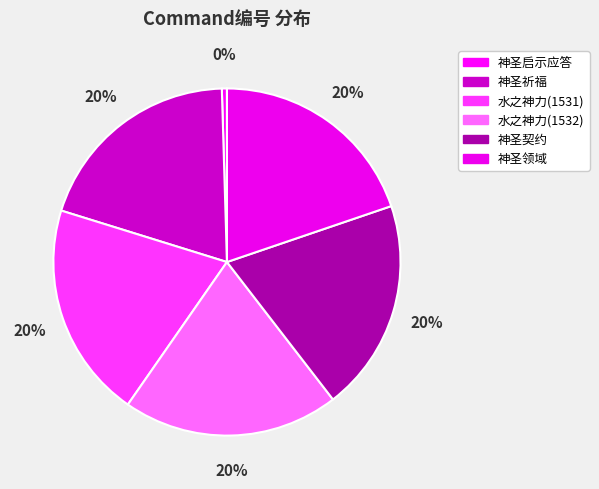

To the nearest percent, what is the difference between the largest and smallest slice percentages?

20%